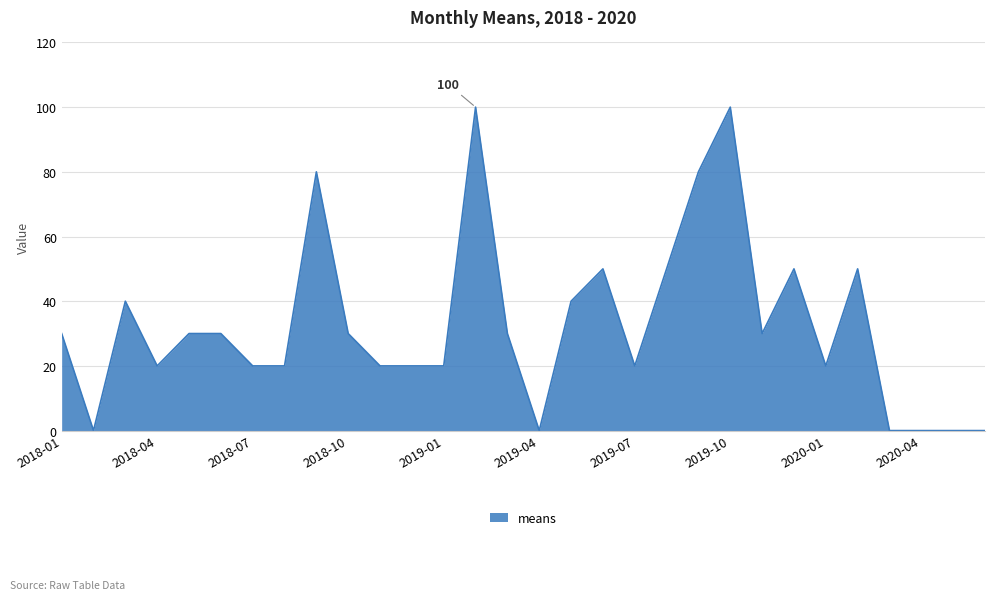

How many lines are shown in the chart?

1